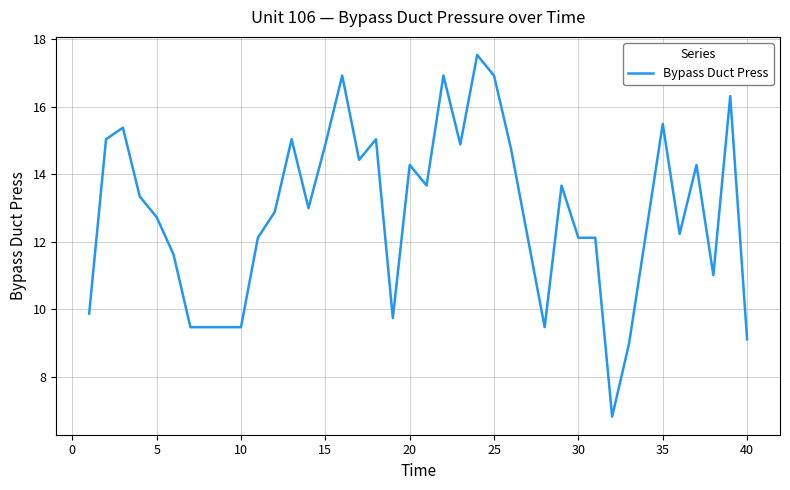

What is the smallest value displayed?

6.8